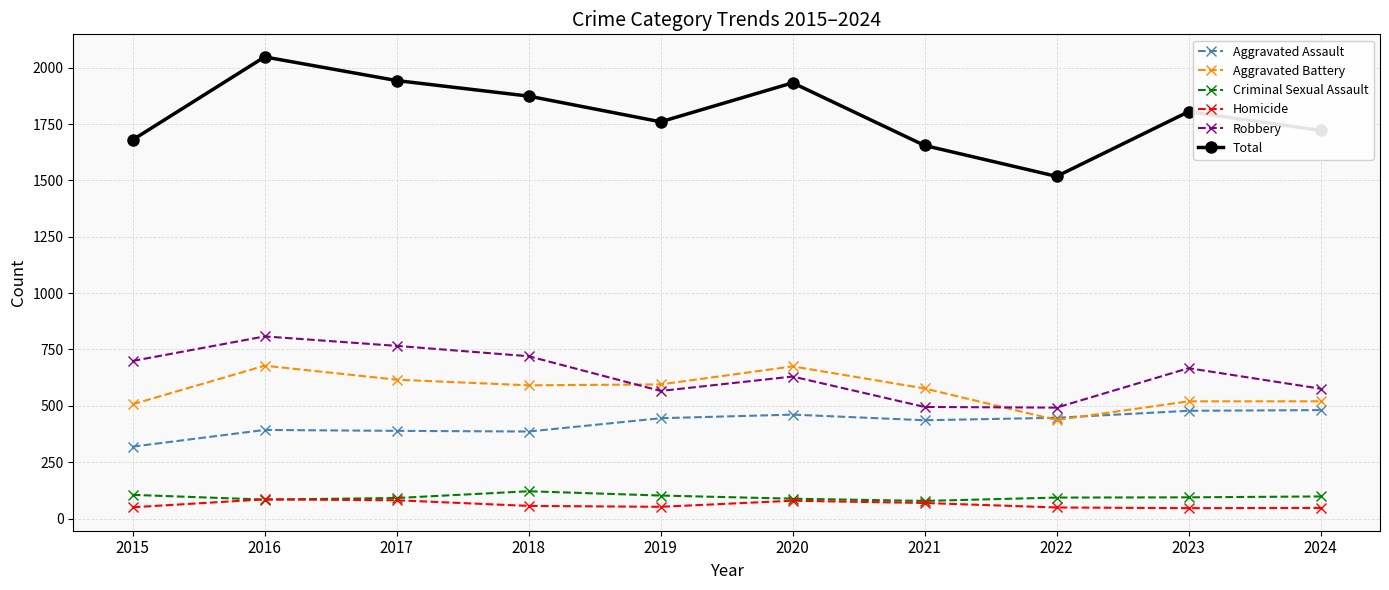

True or false: Aggravated Battery has more than 0 interior local peaks.

True